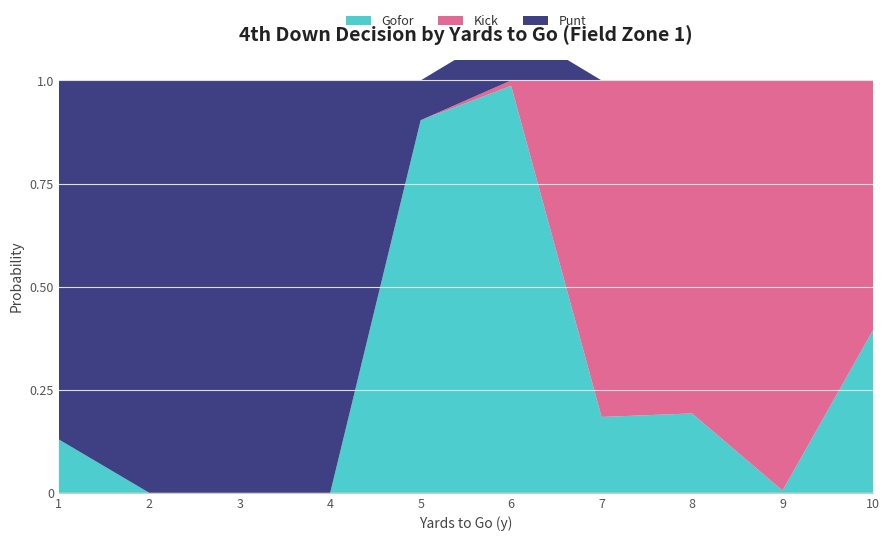

Reading left to right, extract all data points from this chart.

gofor: 1=0.1	2=0.0	3=0.0	4=0.0	5=0.9	6=1.0	7=0.2	8=0.2	9=0.0	10=0.4
kick: 1=0.0	2=0.0	3=0.0	4=0.0	5=0.0	6=0.0	7=0.8	8=0.8	9=1.0	10=0.6
punt: 1=0.9	2=1.0	3=1.0	4=1.0	5=0.1	6=0.1	7=0.0	8=0.0	9=0.0	10=0.0